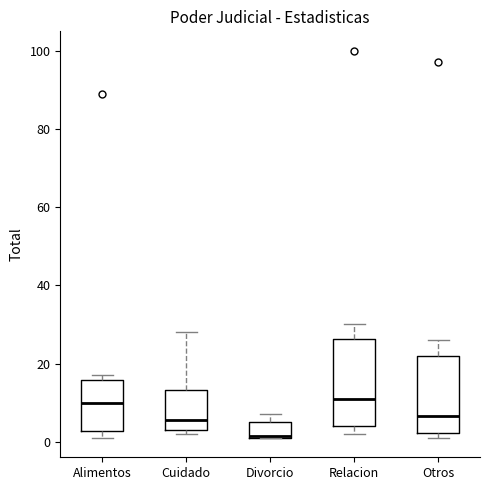

Reading left to right, transcribe this box plot: for each box, give where its median line is, the range the box spans, and where its two whiskers end, as read against the y-axis. The values are not printed on the chart, so give them approximately, as read against the axis.

Alimentos: median 10, box 2 to 16, whiskers 2 (just below the box's lower edge) to 18
Cuidado: median 6, box 4 to 14, whiskers 2 to 28
Divorcio: median 2, box 2 to 6, whiskers 2 to 8
Relacion: median 12, box 4 to 26, whiskers 2 to 30
Otros: median 6, box 2 to 22, whiskers 2 (just below the box's lower edge) to 26